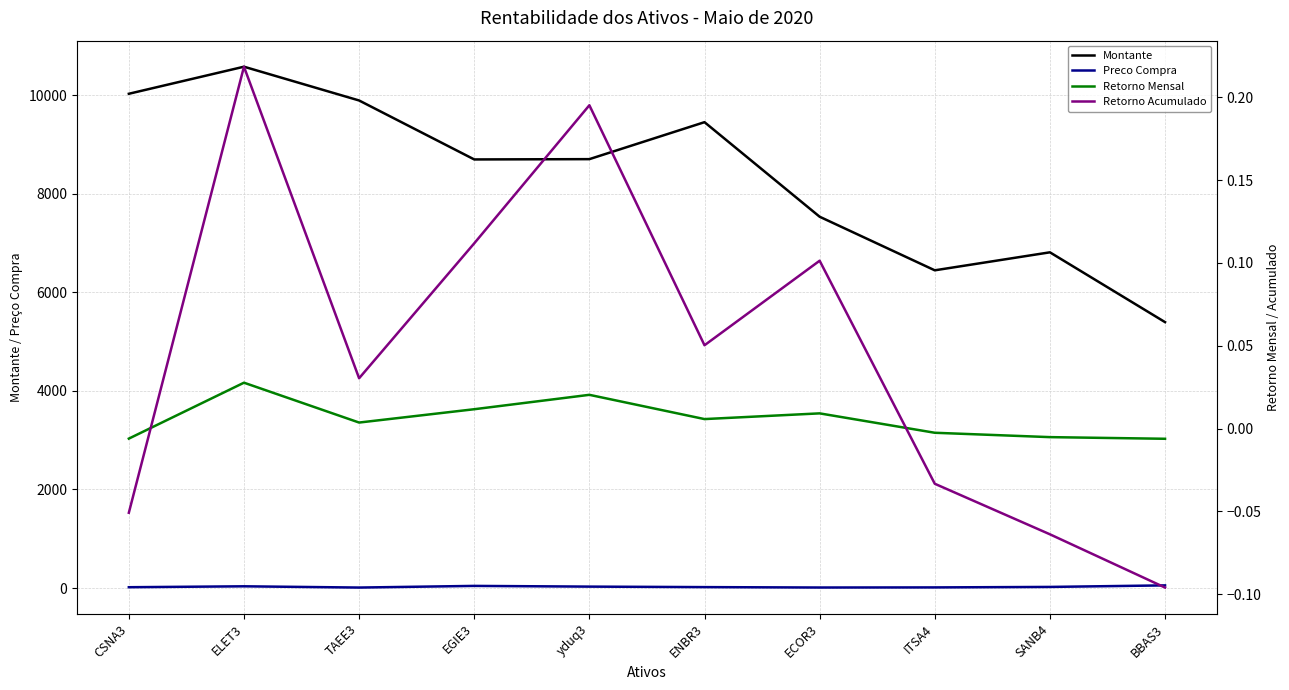

What is the label of the 2nd point from the left?

ELET3